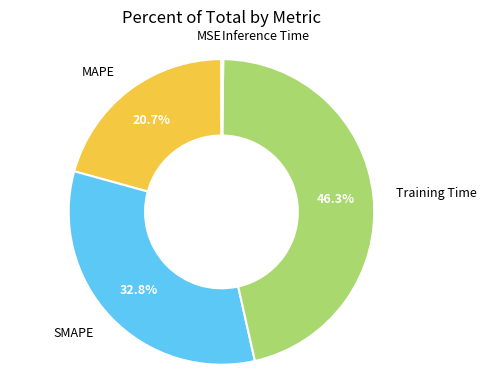

Is there any slice that represents more than half of the pie?

No